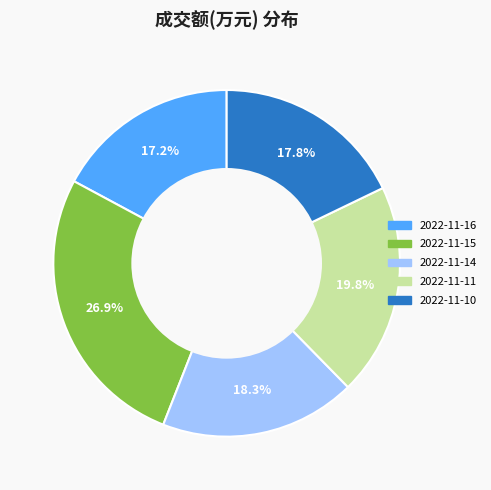

What is the largest slice in the pie chart?

2022-11-15